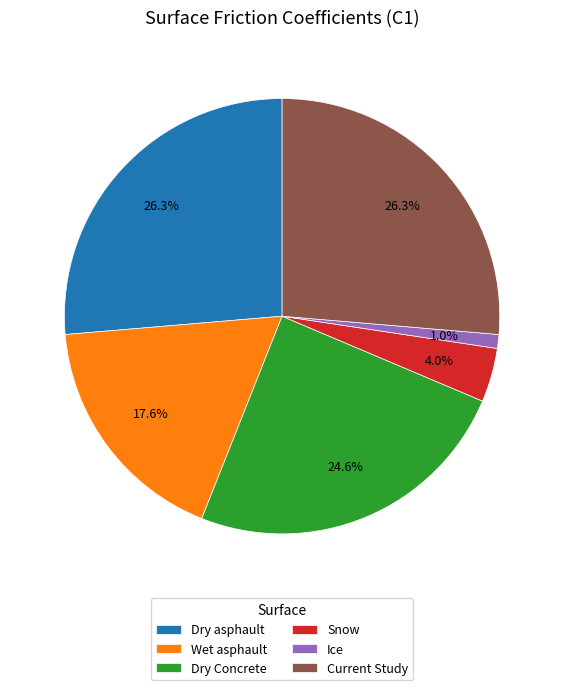

What percentage is the Snow slice, to the nearest percent?

4%